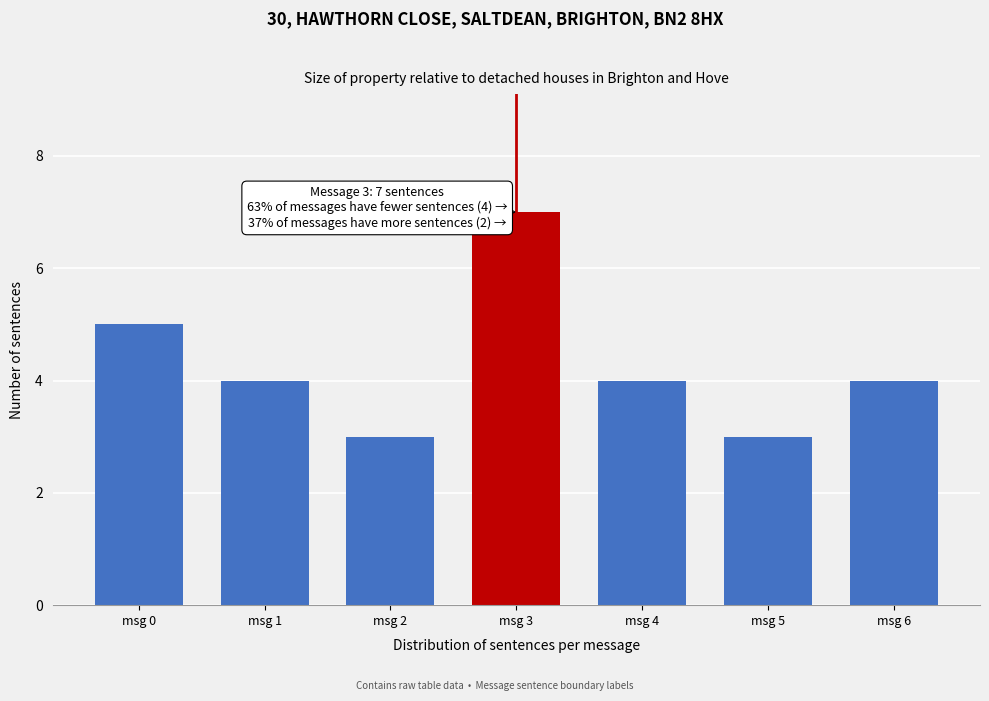

Reading left to right, list all the values displayed in this chart.

5	4	3	7	4	3	4